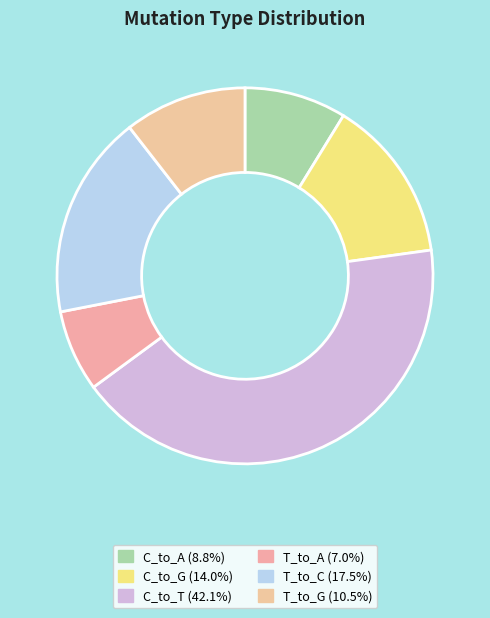

Count the number of slices in the pie.

6